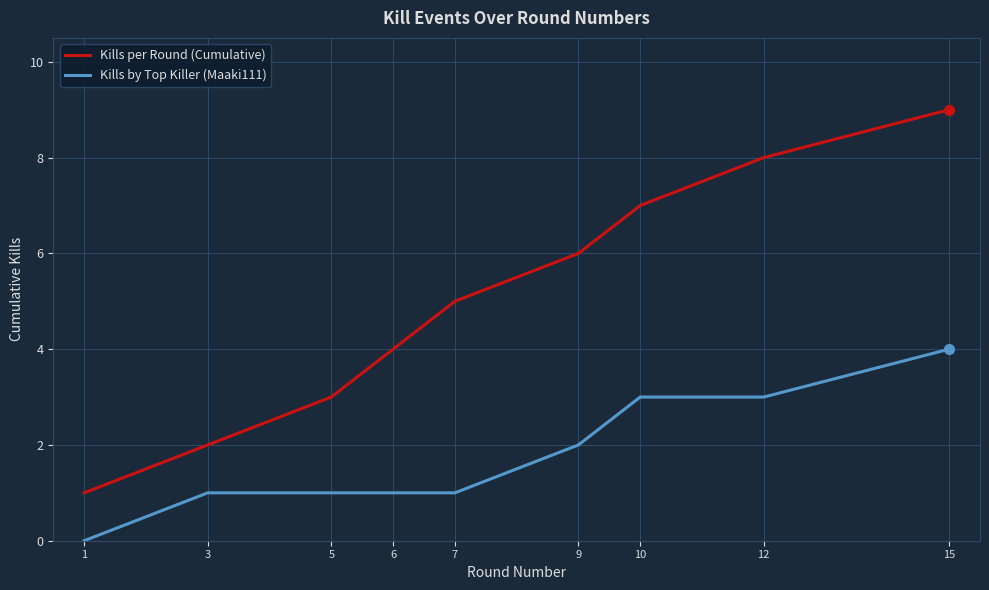

Reading left to right, what are all the values shown in this chart?

Kills per Round (Cumulative): 1=1	3=2	5=3	6=4	7=5	9=6	10=7	12=8	15=9
Kills by Top Killer (Maaki111): 1=0	3=1	5=1	6=1	7=1	9=2	10=3	12=3	15=4